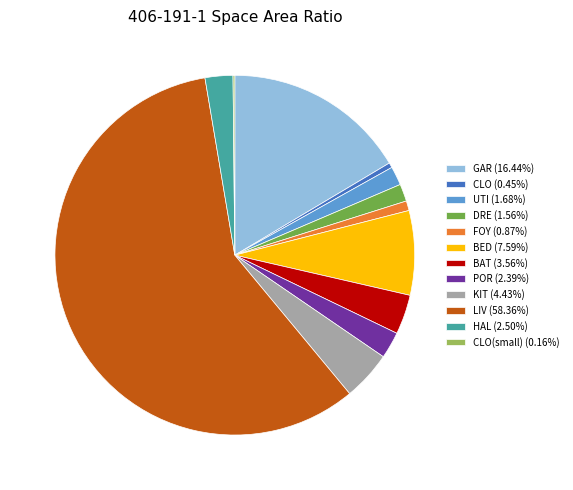

Is the sum of KIT (4.43%) and HAL (2.50%) greater than half?

No